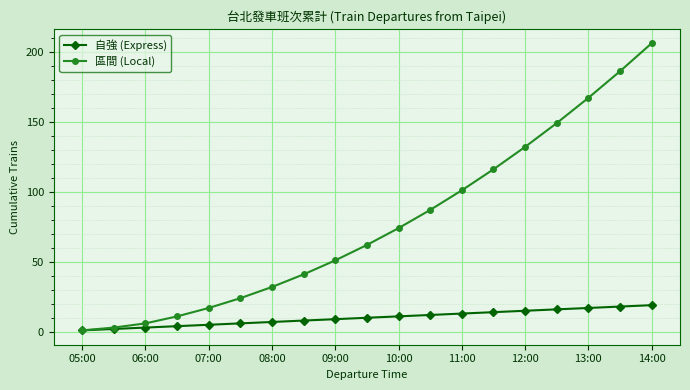

Rank the series by their maximum value, from lowest to highest.

自強 (Express), 區間 (Local)